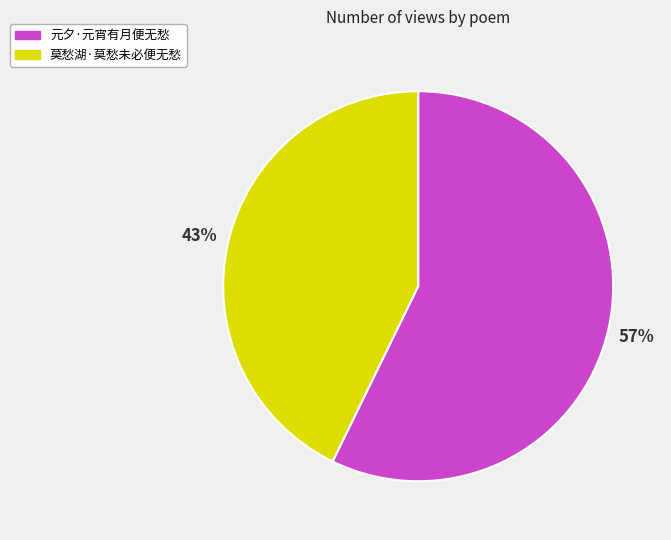

Which category accounts for the majority?

元夕·元宵有月便无愁